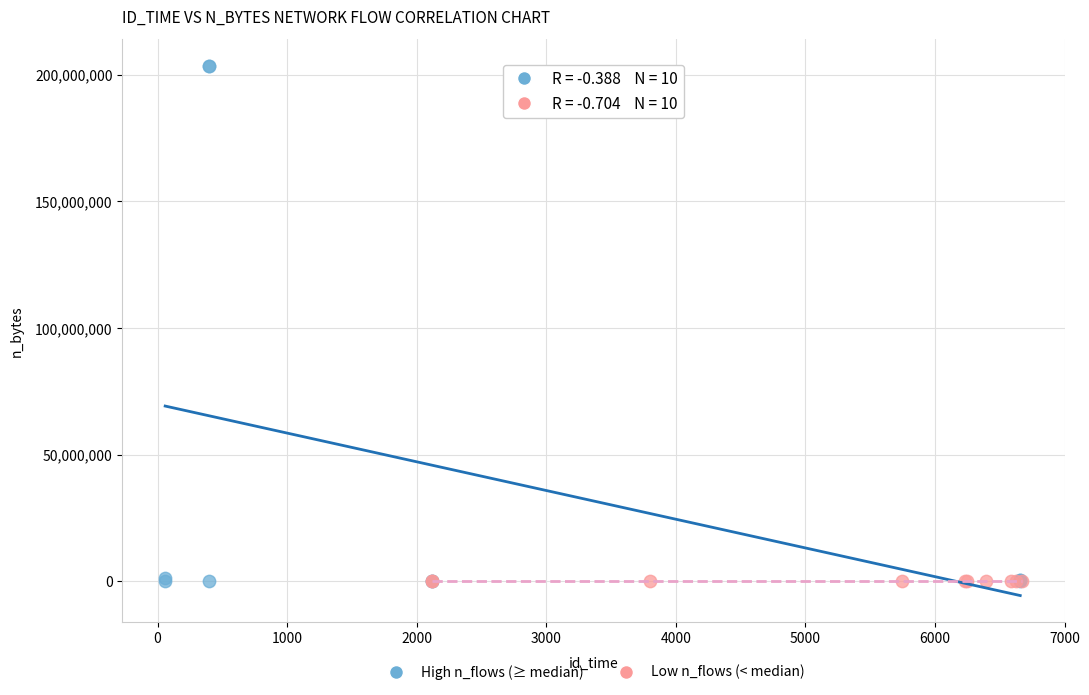

Which series has the widest spread of Y values?

High n_flows (≥ median)